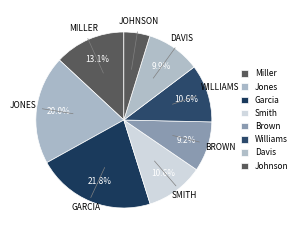

Count the number of slices in the pie.

8